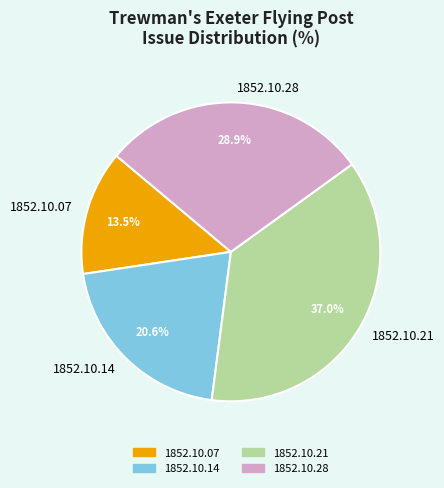

Rank the categories by value from lowest to highest.

1852.10.07, 1852.10.14, 1852.10.28, 1852.10.21